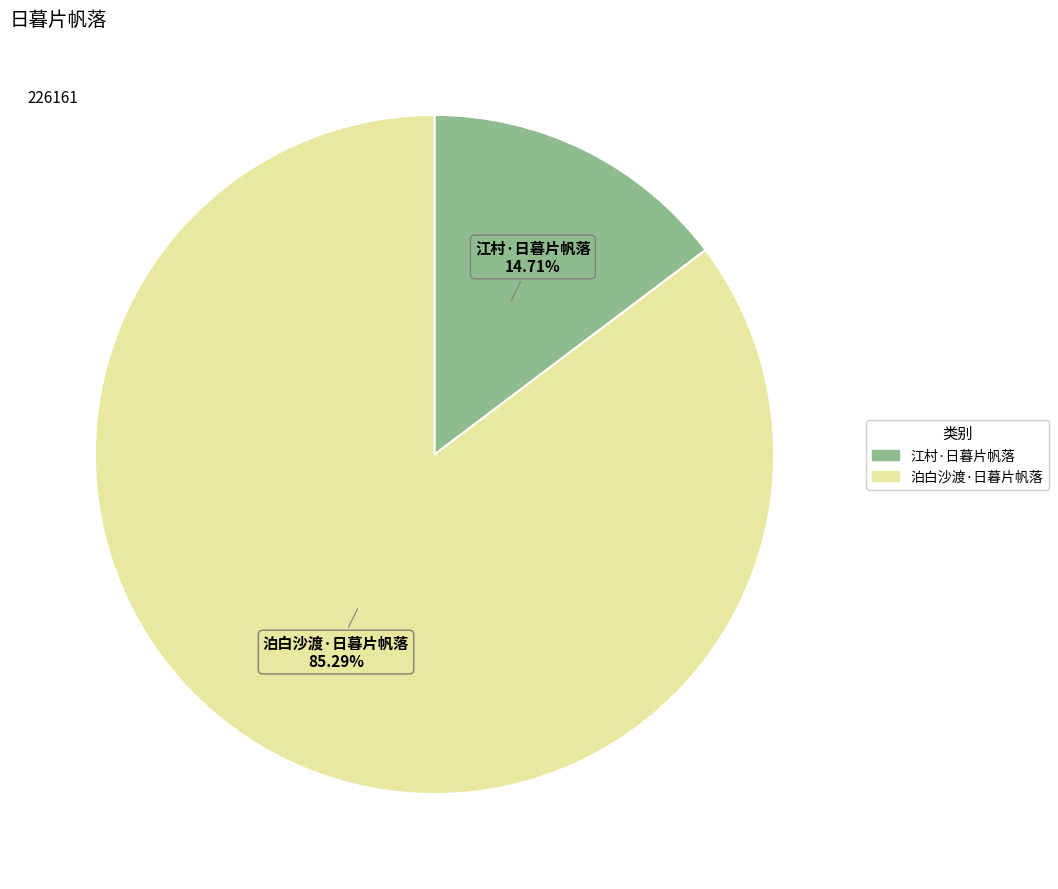

To the nearest percent, what portion does 江村·日暮片帆落 represent?

15%